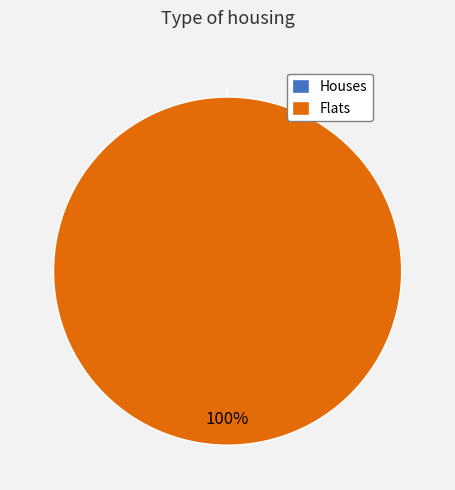

Is there a majority slice in this chart?

Yes